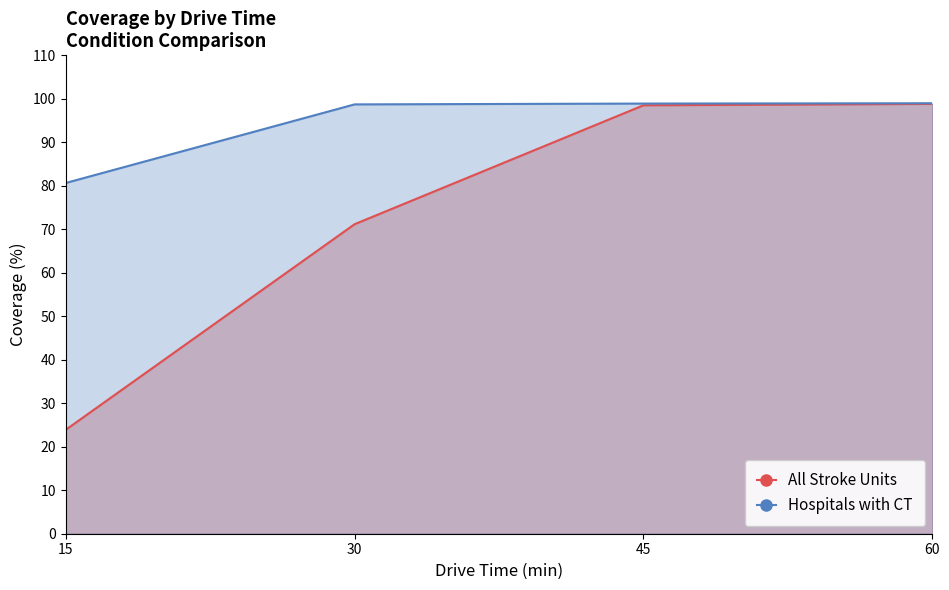

True or false: Hospitals with CT has more than 2 interior local peaks.

False